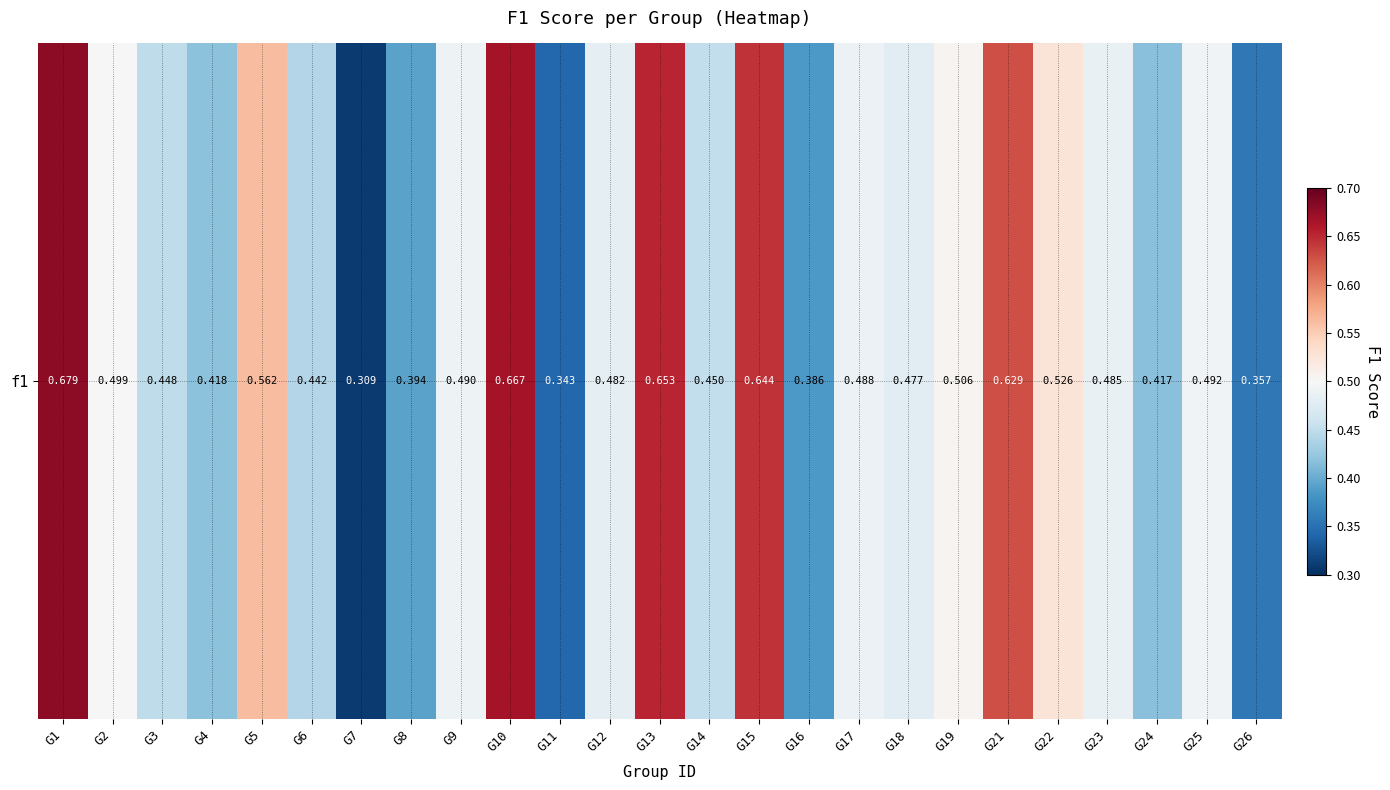

Reading left to right, extract all data points from this chart.

0.7	0.5	0.4	0.4	0.6	0.4	0.3	0.4	0.5	0.7	0.3	0.5	0.7	0.5	0.6	0.4	0.5	0.5	0.5	0.6	0.5	0.5	0.4	0.5	0.4